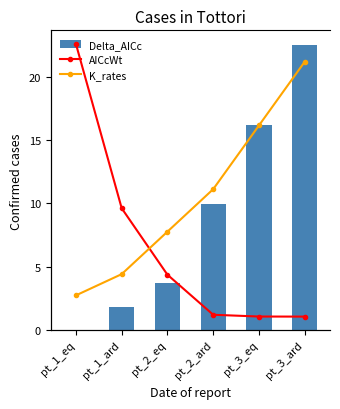

Reading left to right, transcribe all the data shown in this chart.

Delta_AICc: 0.0	1.8	3.7	10.0	16.2	22.5
AICcWt: 0.6	0.3	0.1	0.0	0.0	0.0
K_rates: 0.1	0.1	0.2	0.3	0.5	0.6